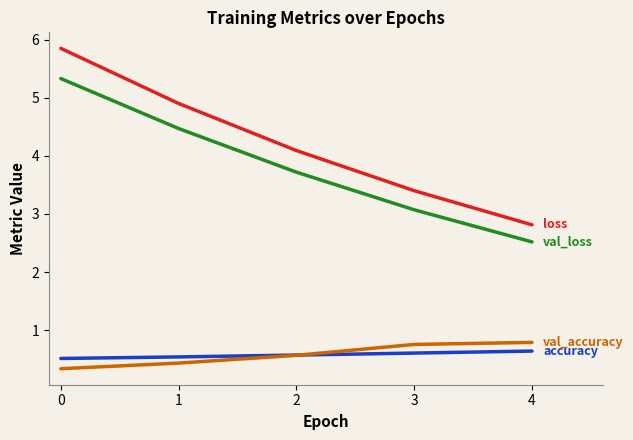

Reading left to right, extract all data points from this chart.

accuracy: 0.5	0.5	0.6	0.6	0.6
loss: 5.9	4.9	4.1	3.4	2.8
val_accuracy: 0.3	0.4	0.6	0.8	0.8
val_loss: 5.3	4.5	3.7	3.1	2.5